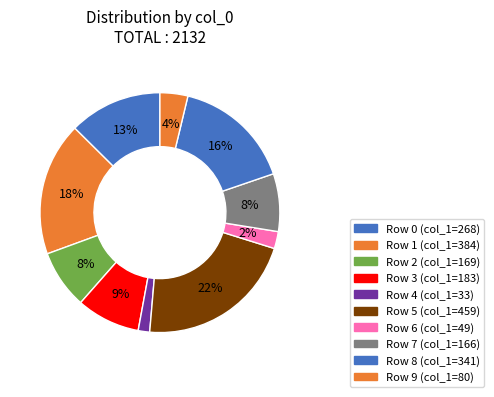

To the nearest percent, what is the average slice percentage?

10%